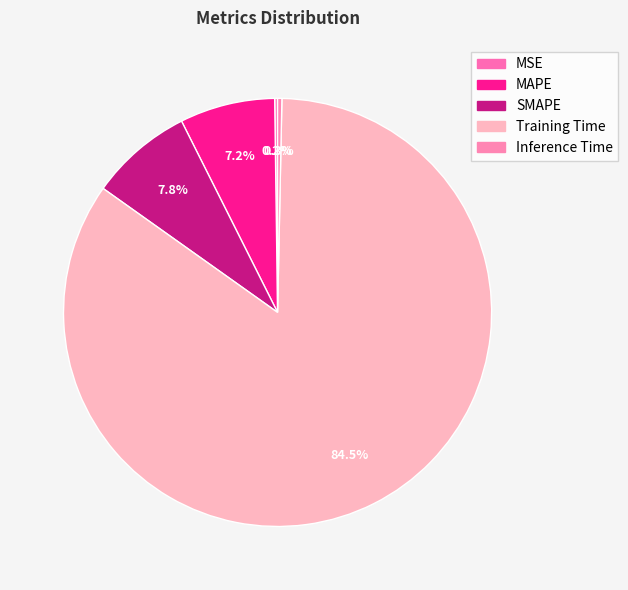

Does any single category account for the majority?

Yes